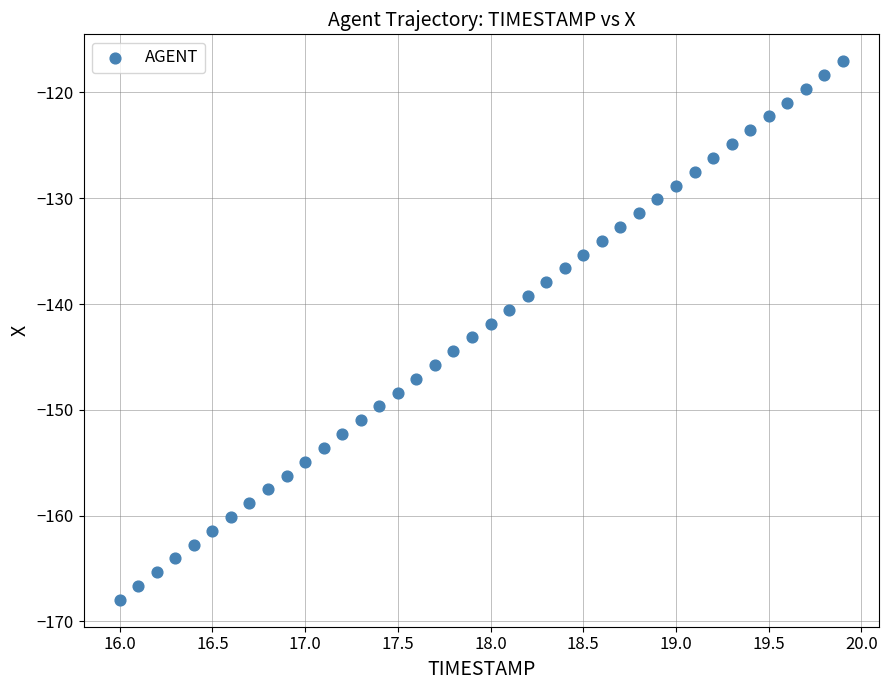

What is the range of X values (max minus min)?

3.9